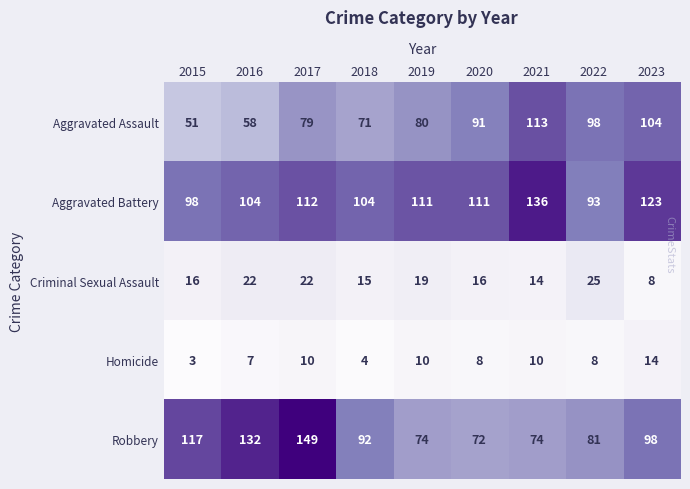

What value does the Aggravated Battery series have at 2015?

98